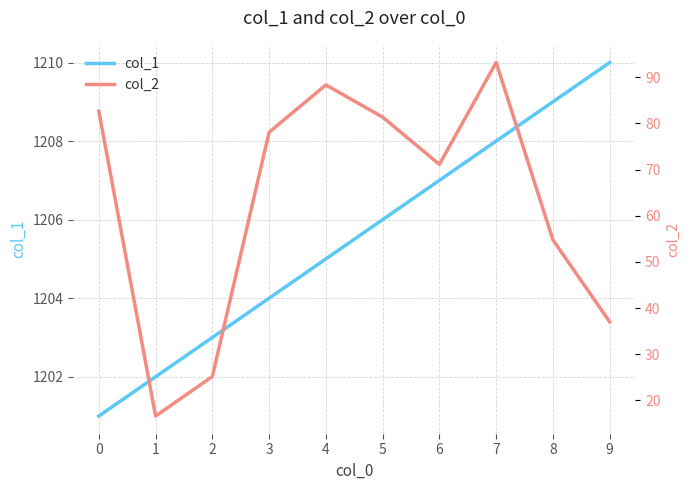

True or false: col_1 has more than 0 interior local peaks.

False